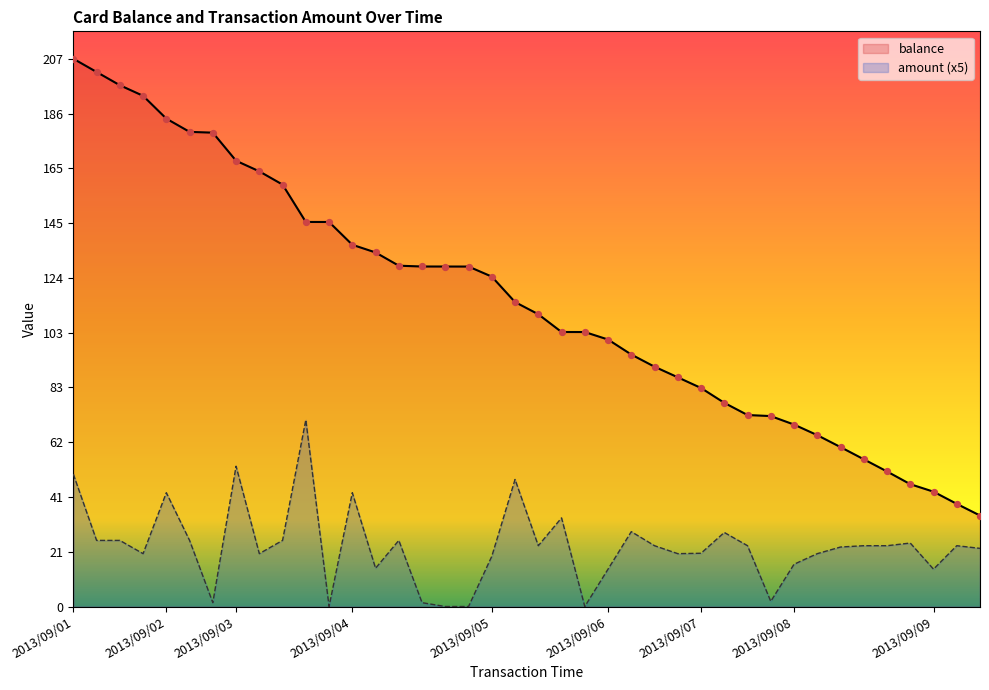

Is the value of amount at 2013/09/03 greater than the value of balance at 2013/09/04?

No